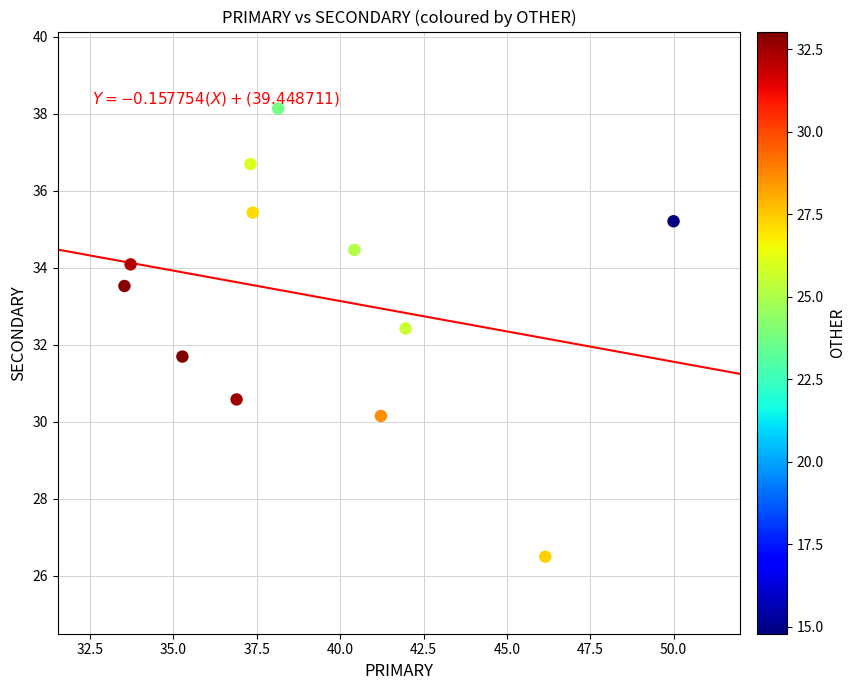

What is the range of X values (max minus min)?

16.5